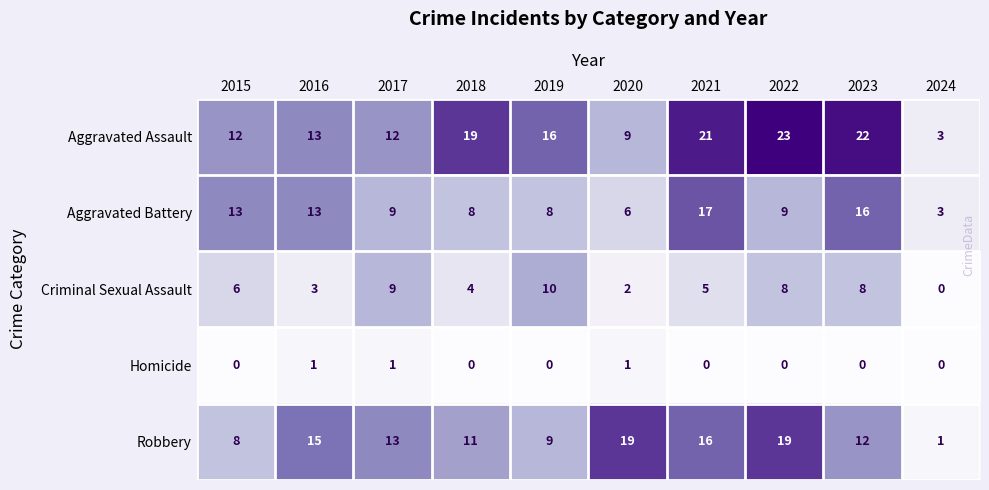

Read the Aggravated Assault value at 2019, to the nearest 5.

15